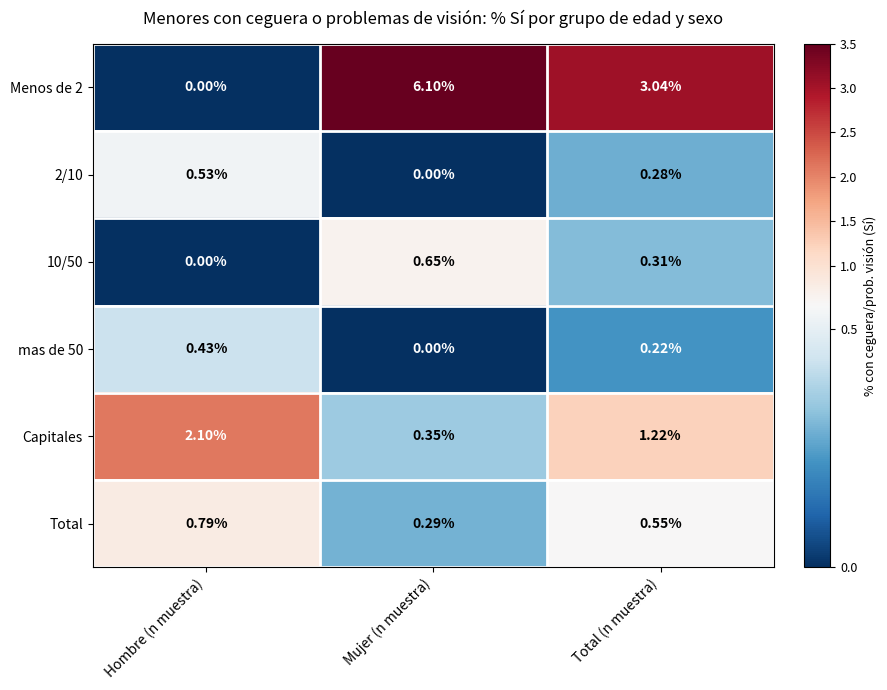

At Total (n muestra), list the series in order from largest to smallest.

Menos de 2, Capitales, Total, 10/50, 2/10, mas de 50